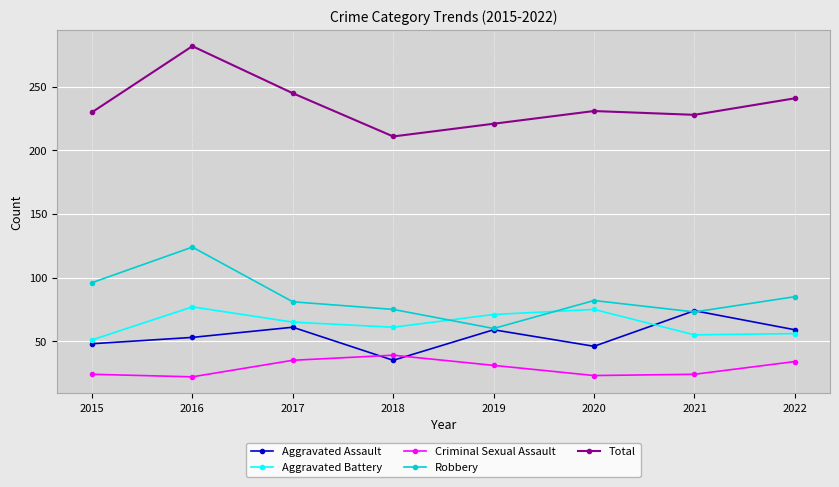

What is the greatest value displayed?

282